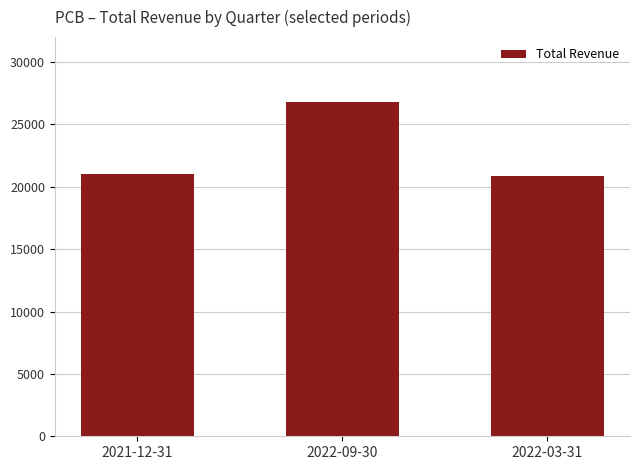

What position from the left is 2022-03-31?

3